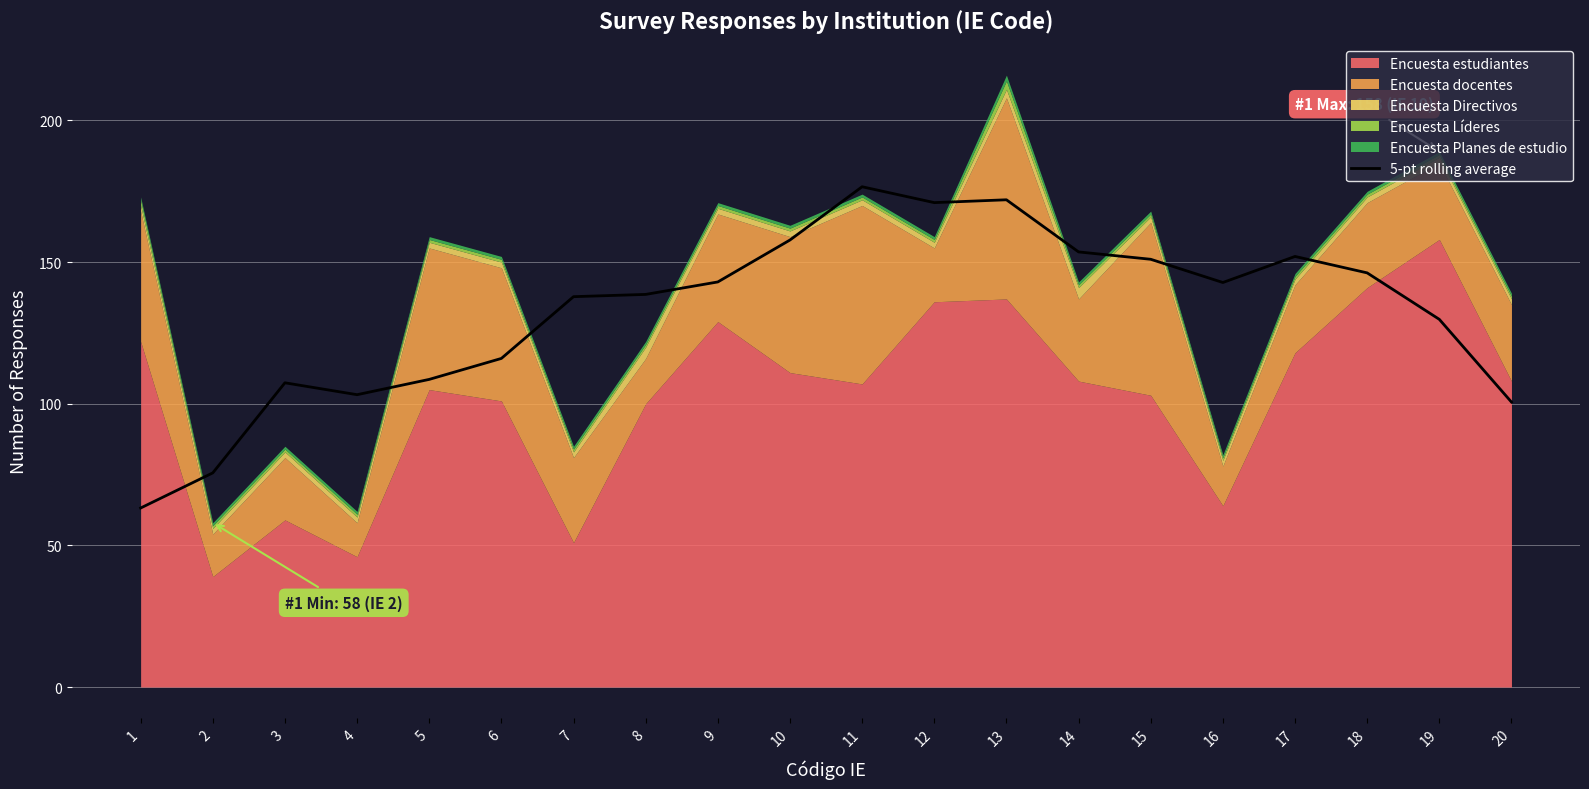

Does the chart display data point markers on the line(s)?

No